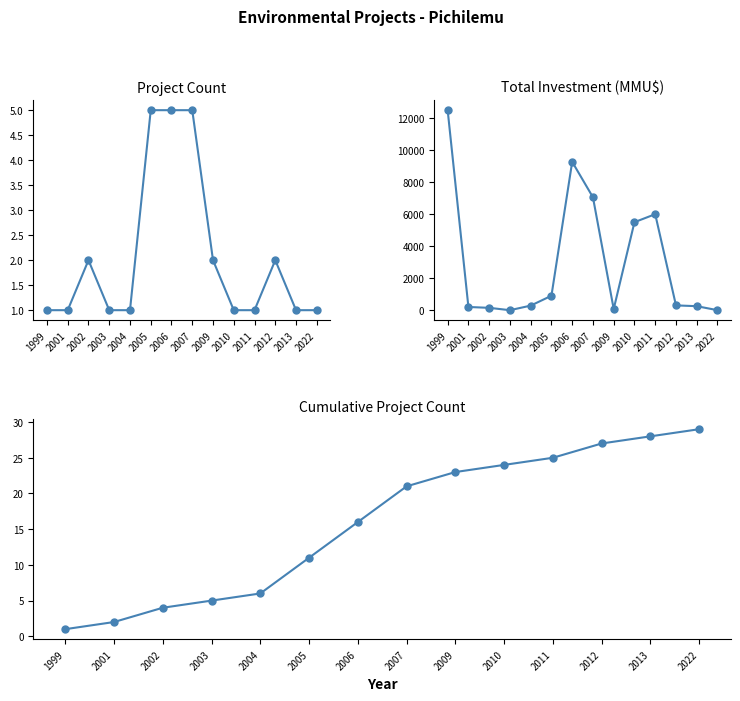

Reading left to right, list all the values displayed in this chart.

Count: 1999=1	2001=1	2002=2	2003=1	2004=1	2005=5	2006=5	2007=5	2009=2	2010=1	2011=1	2012=2	2013=1	2022=1
Total Investment (MMU$): 1999=12500	2001=200	2002=147	2003=0	2004=285	2005=902	2006=9272	2007=7057	2009=72	2010=5500	2011=6000	2012=300	2013=250	2022=1
Cumulative Count: 1999=1	2001=2	2002=4	2003=5	2004=6	2005=11	2006=16	2007=21	2009=23	2010=24	2011=25	2012=27	2013=28	2022=29